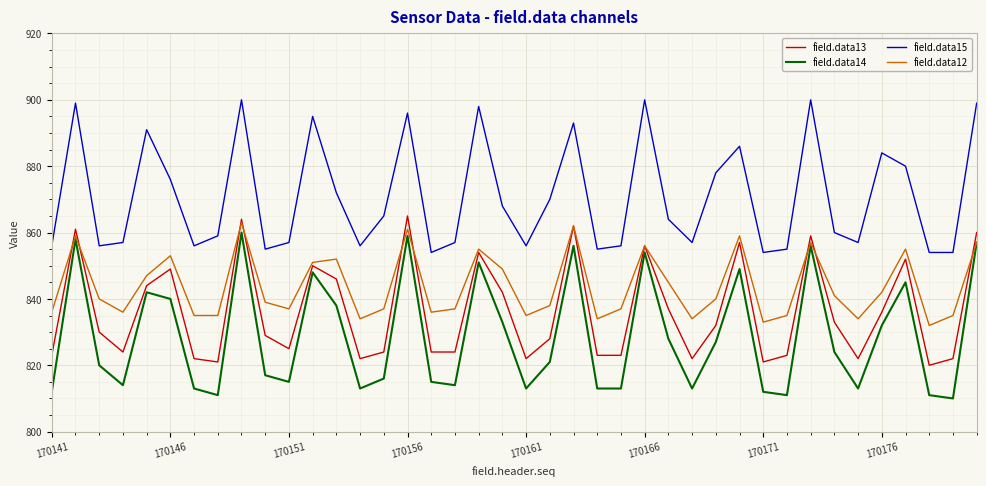

Which series has the largest range (max minus min)?

field.data14